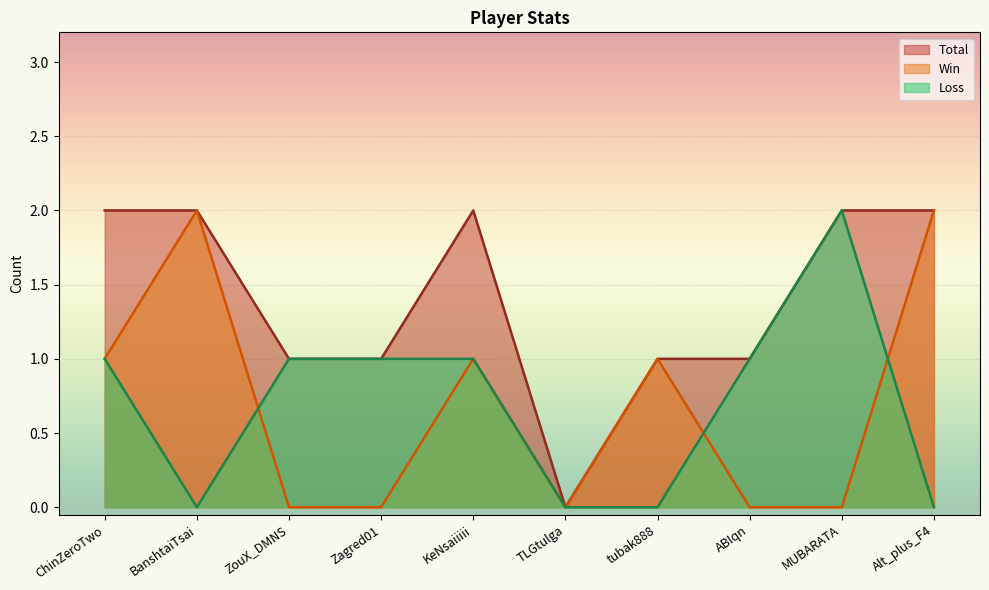

How many interior local valleys does the Win series have?

1